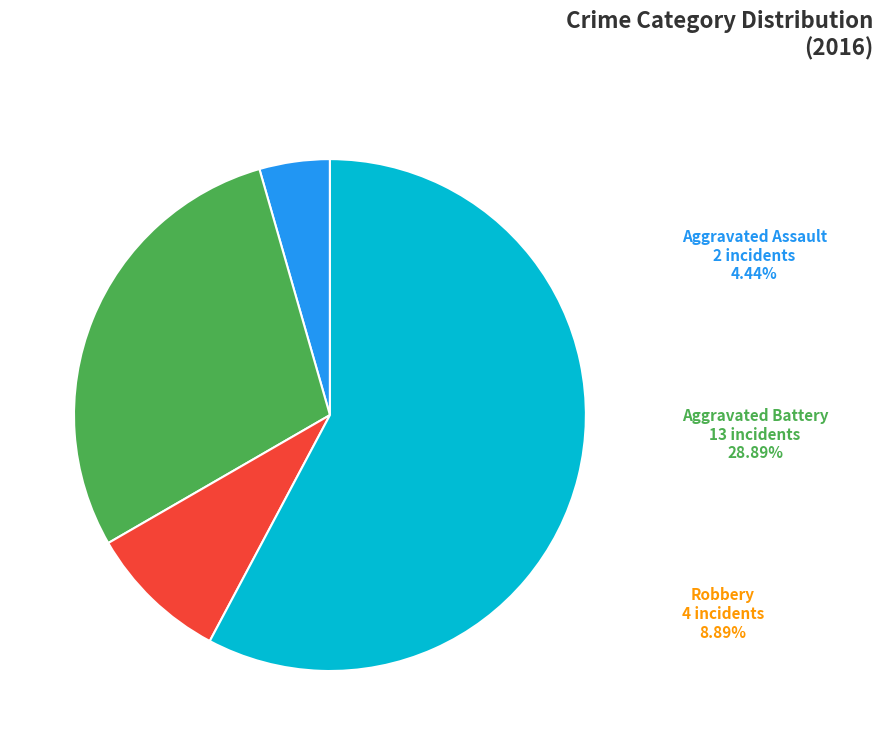

Is there any slice that represents more than half of the pie?

Yes